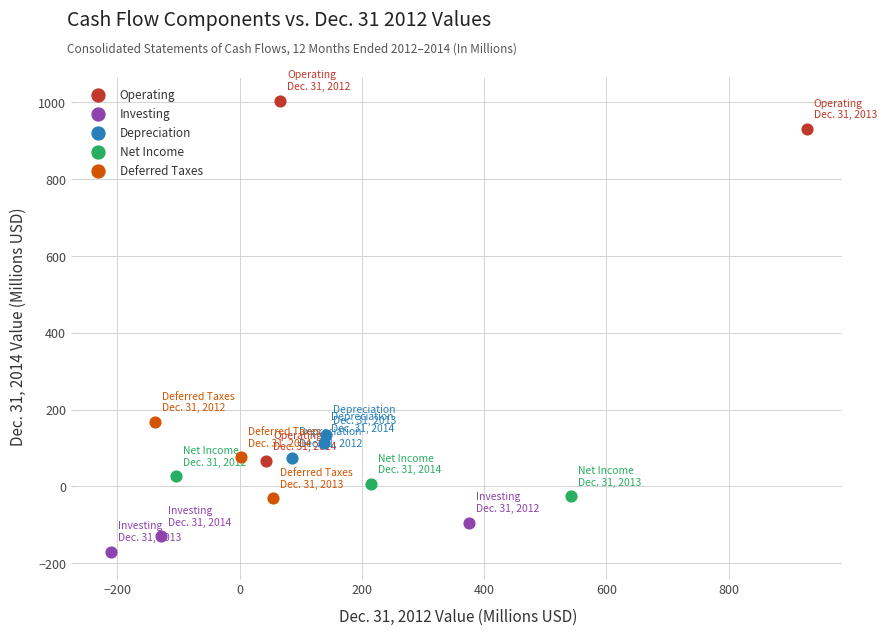

What are all the series names shown in the legend?

Operating, Investing, Depreciation, Net Income, Deferred Taxes